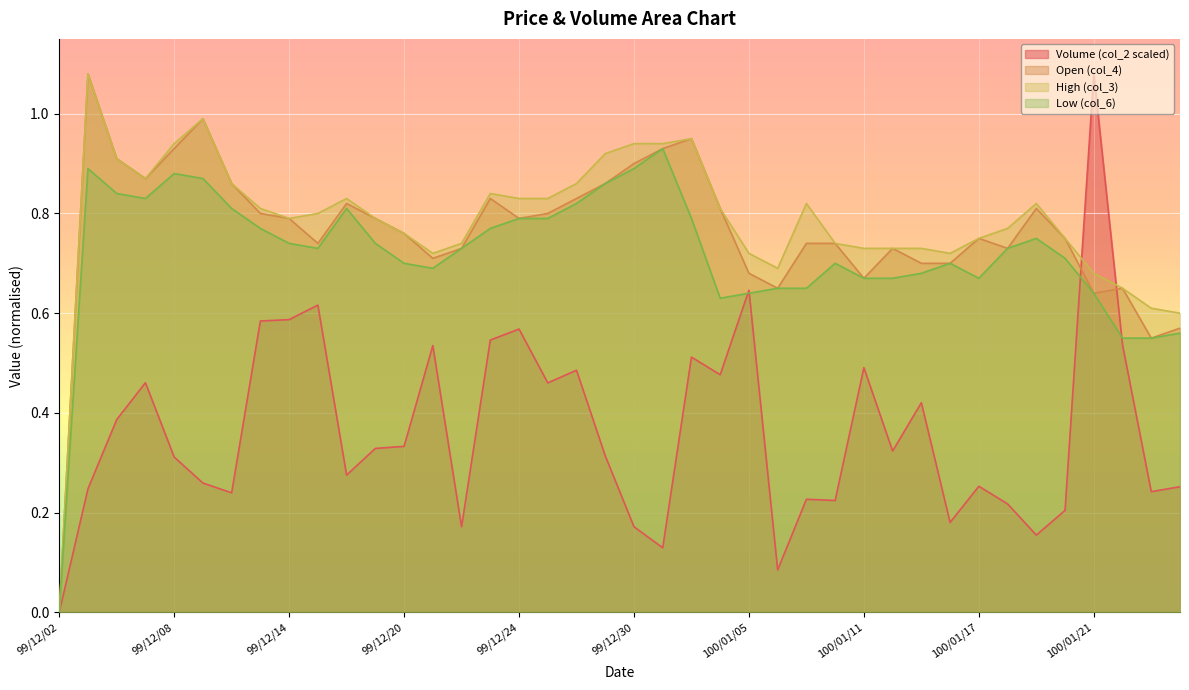

What is the total value across all series at 99/12/08?

3.1